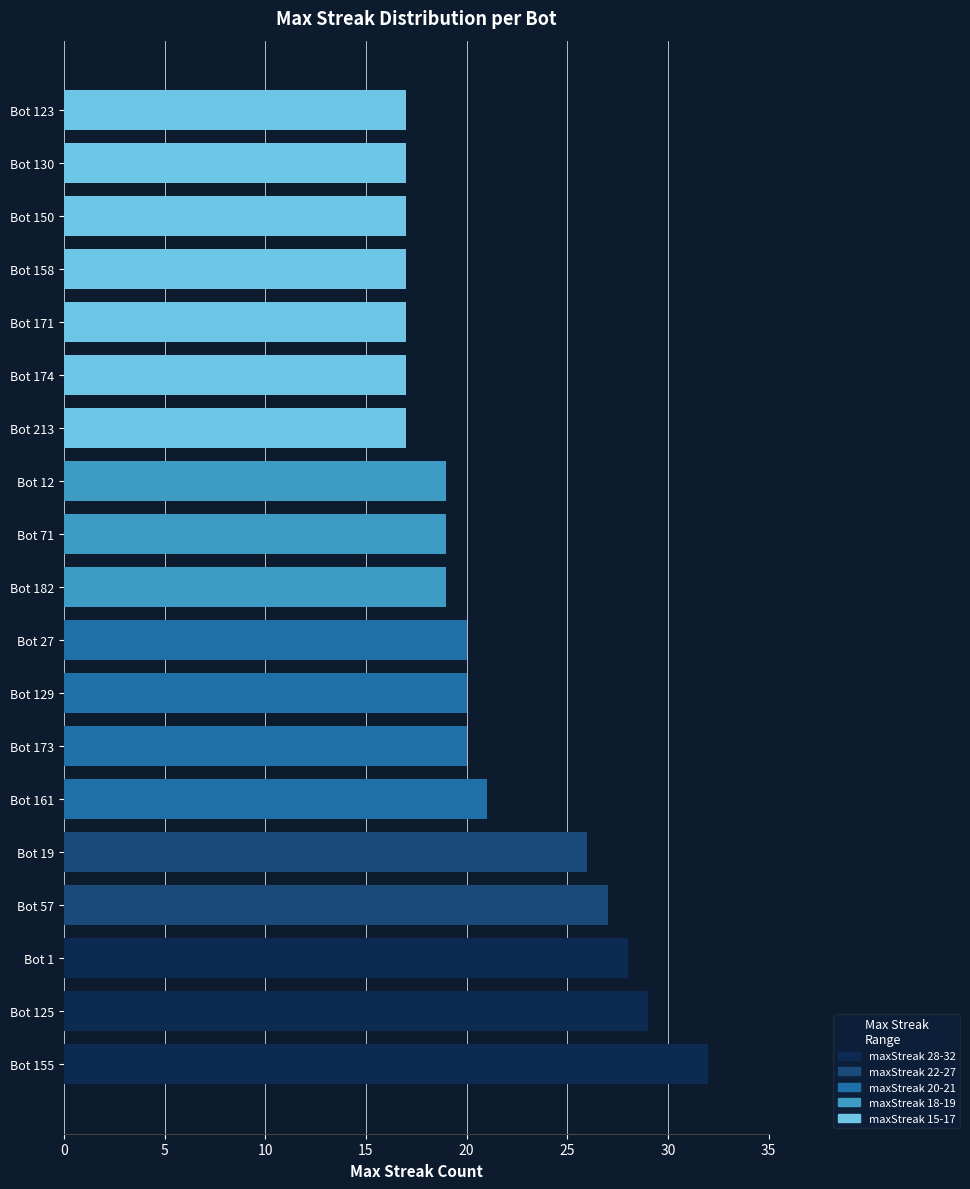

What is the total value across all series at Bot 1?

28